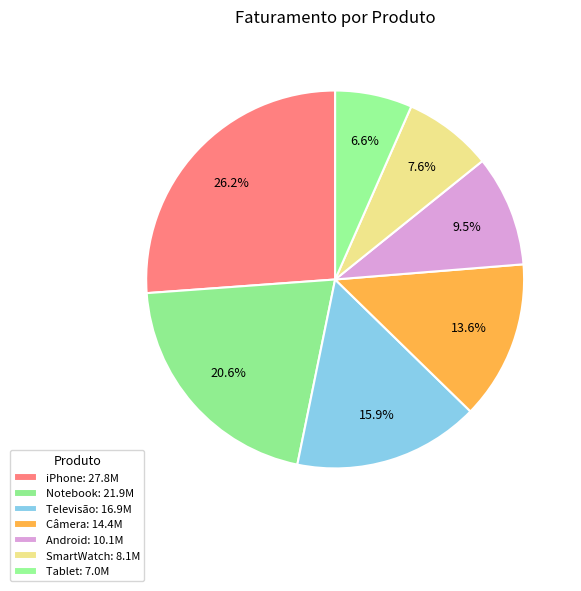

Count the number of slices in the pie.

7